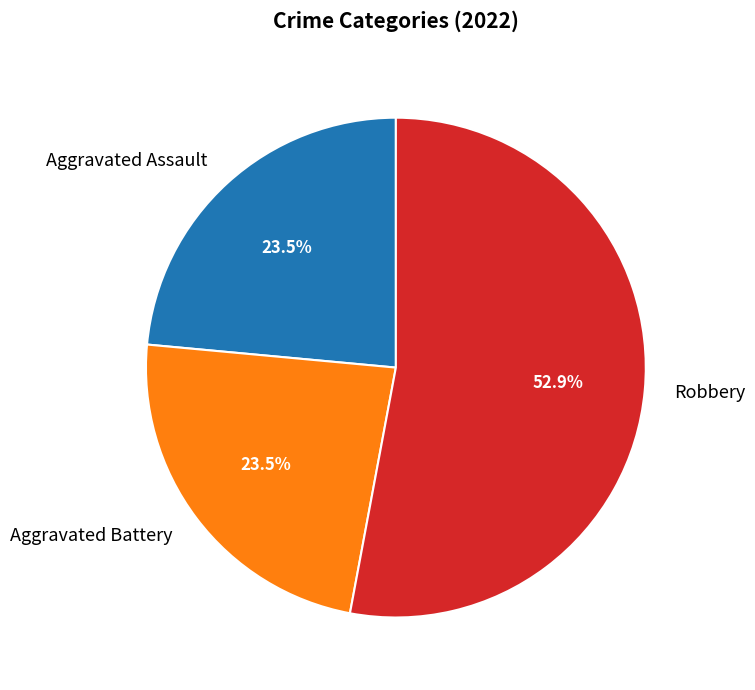

Which category accounts for the majority?

Robbery